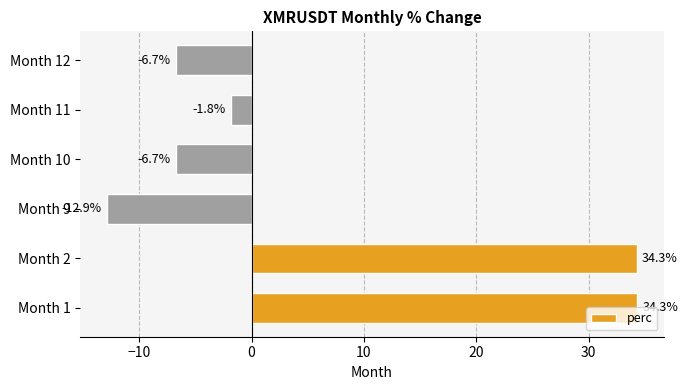

What is the difference between the second highest and second lowest values?

41.0